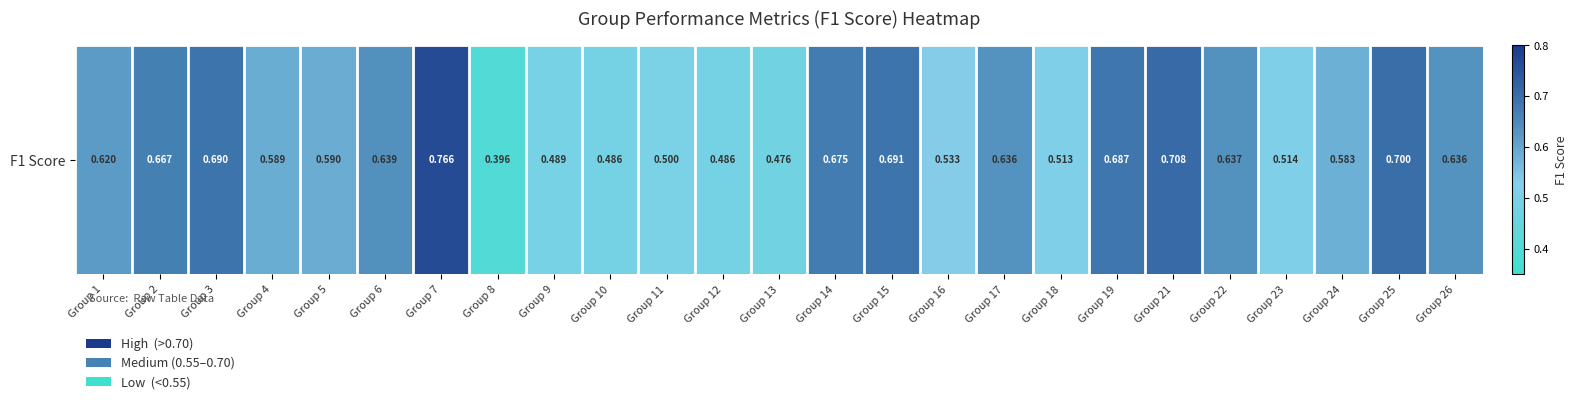

How many values are between 0 and 1?

25